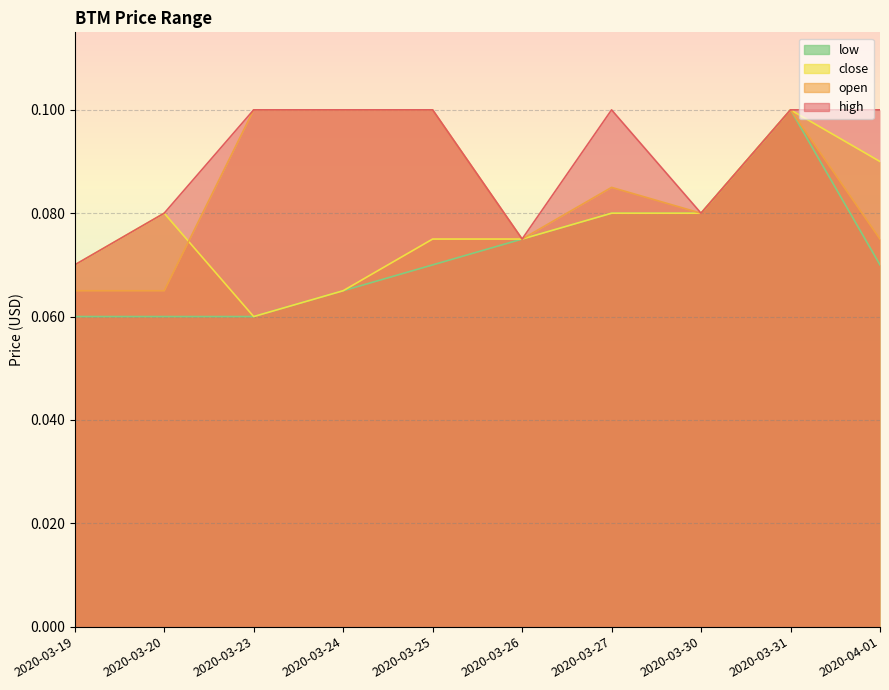

True or false: high has a value of 0.1 at 2020-03-25.

True